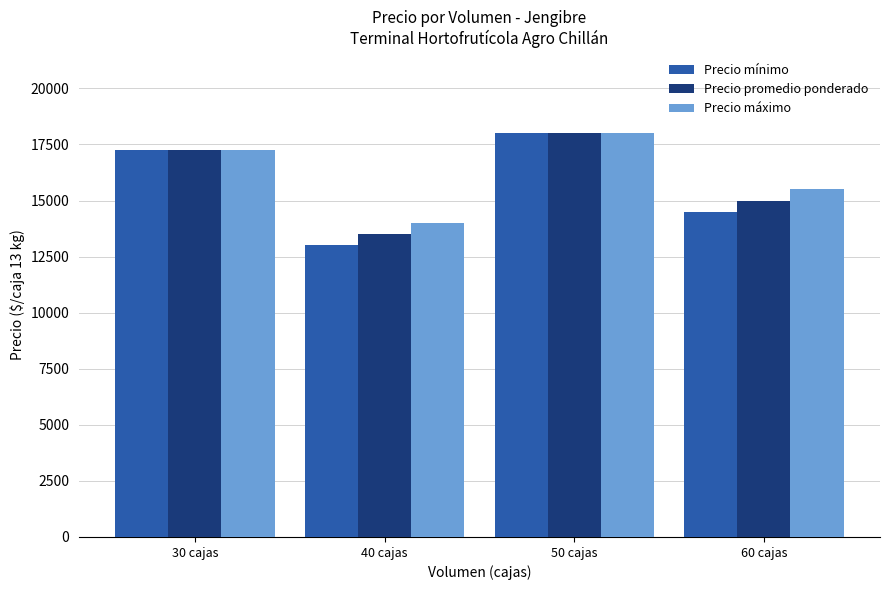

What is the value of the Precio mínimo bar at the 2nd from the left?

13000